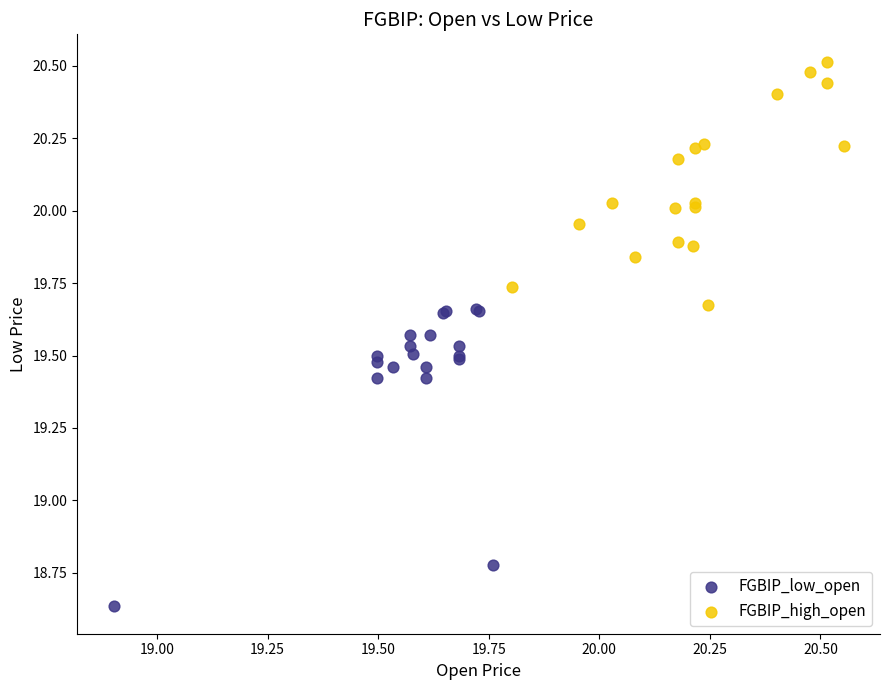

Which series has the widest spread of Y values?

FGBIP_low_open